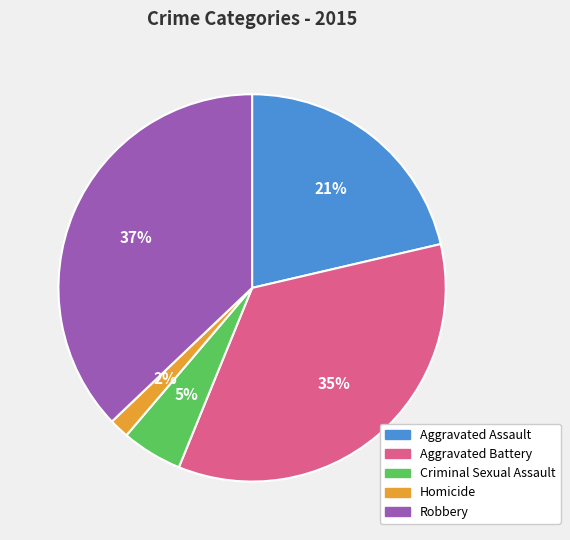

To the nearest percent, what percentage of the pie is Aggravated Assault?

21%